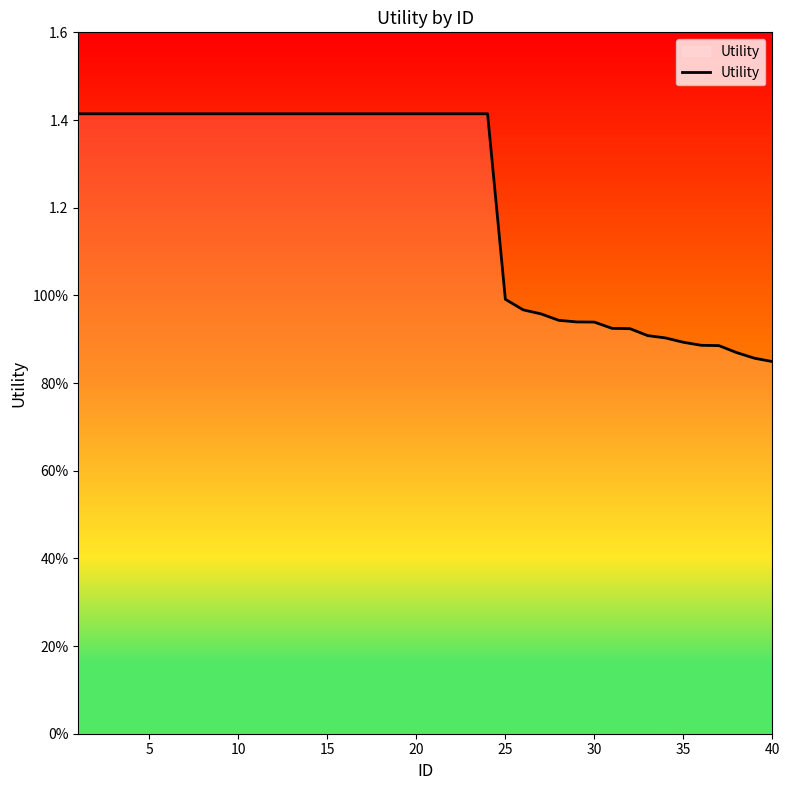

Is this an area chart (filled region under the line)?

Yes